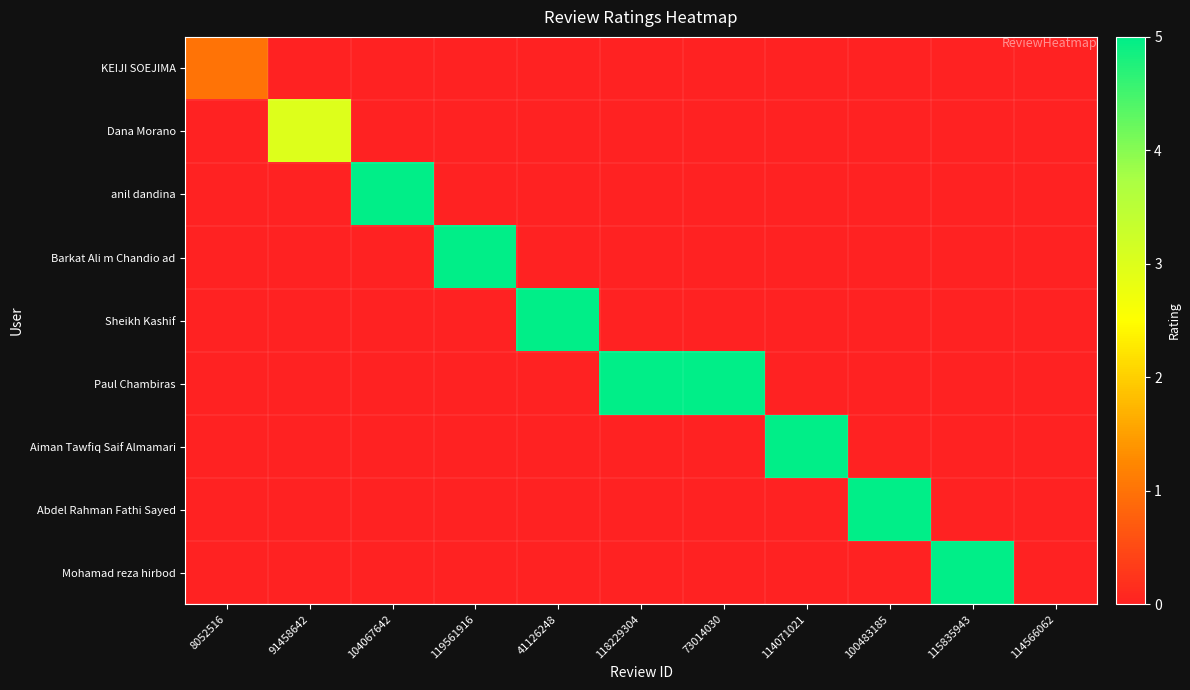

List the series in order of their peak value, lowest first.

KEIJI SOEJIMA, Dana Morano, anil dandina, Barkat Ali m Chandio ad, Sheikh Kashif, Paul Chambiras, Aiman Tawfiq Saif Almamari, Abdel Rahman Fathi Sayed, Mohamad reza hirbod